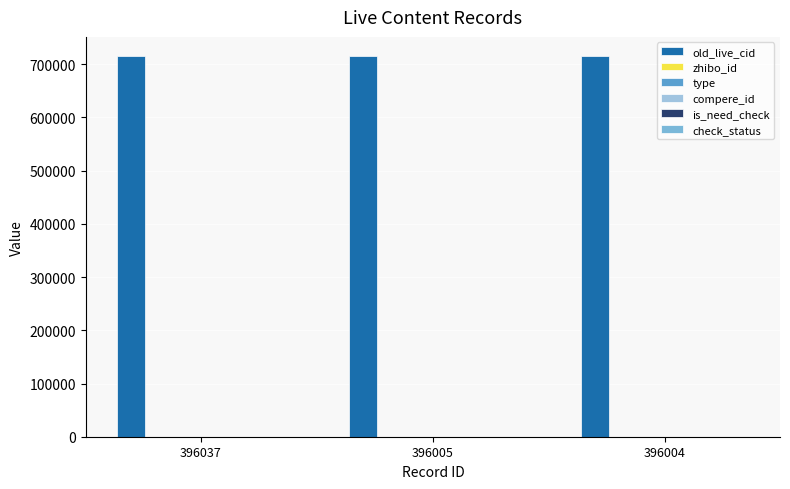

At which category is the sum across all series the highest?

396037